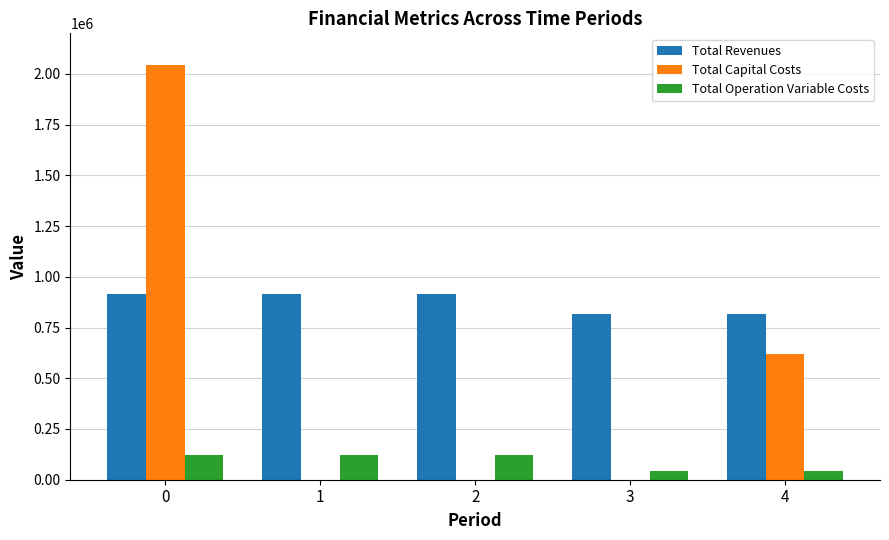

Between 3 and 4, which series saw the biggest shift?

Total Capital Costs